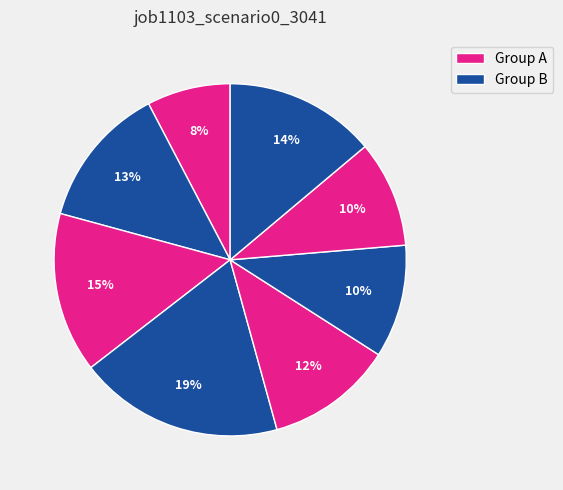

How many slices are in this pie chart?

8